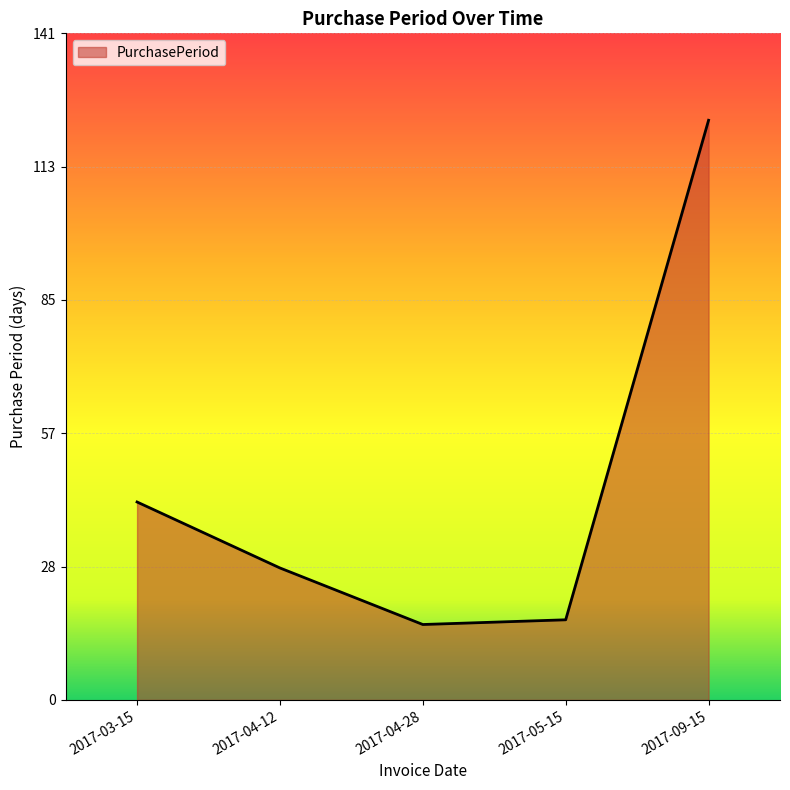

Reading left to right, list all the values displayed in this chart.

2017-03-15=42	2017-04-12=28	2017-04-28=16	2017-05-15=17	2017-09-15=123